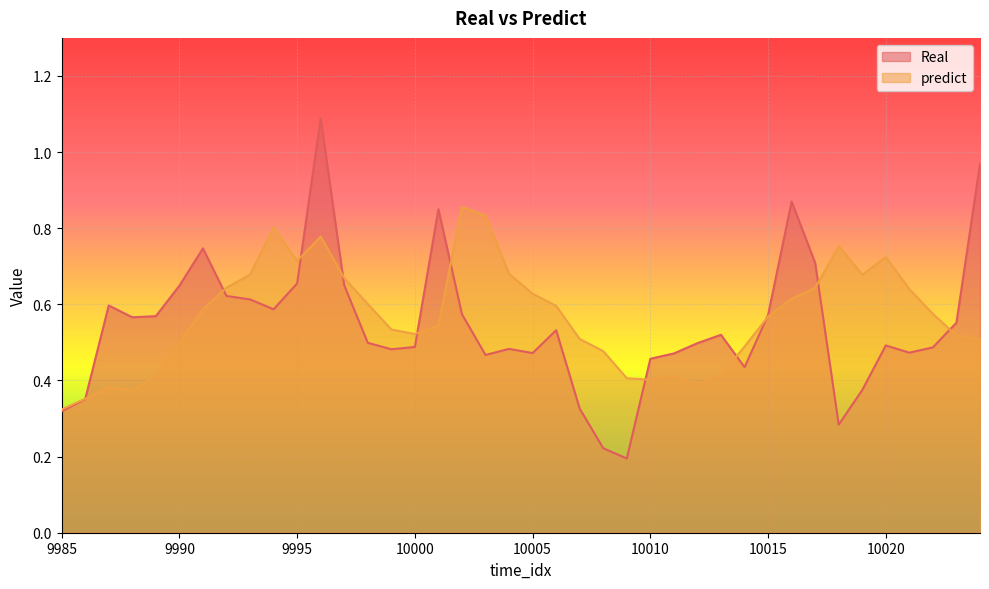

Reading left to right, what are all the values shown in this chart?

Real: 0.3	0.4	0.6	0.6	0.6	0.6	0.7	0.6	0.6	0.6	0.7	1.1	0.7	0.5	0.5	0.5	0.8	0.6	0.5	0.5	0.5	0.5	0.3	0.2	0.2	0.5	0.5	0.5	0.5	0.4	0.6	0.9	0.7	0.3	0.4	0.5	0.5	0.5	0.6	1.0
predict: 0.3	0.4	0.4	0.4	0.4	0.5	0.6	0.6	0.7	0.8	0.7	0.8	0.7	0.6	0.5	0.5	0.5	0.9	0.8	0.7	0.6	0.6	0.5	0.5	0.4	0.4	0.4	0.4	0.4	0.5	0.6	0.6	0.6	0.8	0.7	0.7	0.6	0.6	0.5	0.5